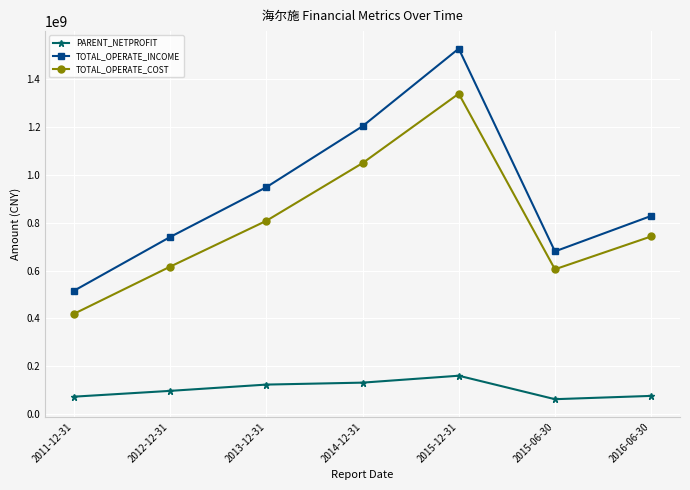

The value of TOTAL_OPERATE_COST at 2016-06-30 is 742139837.9. True or false?

True